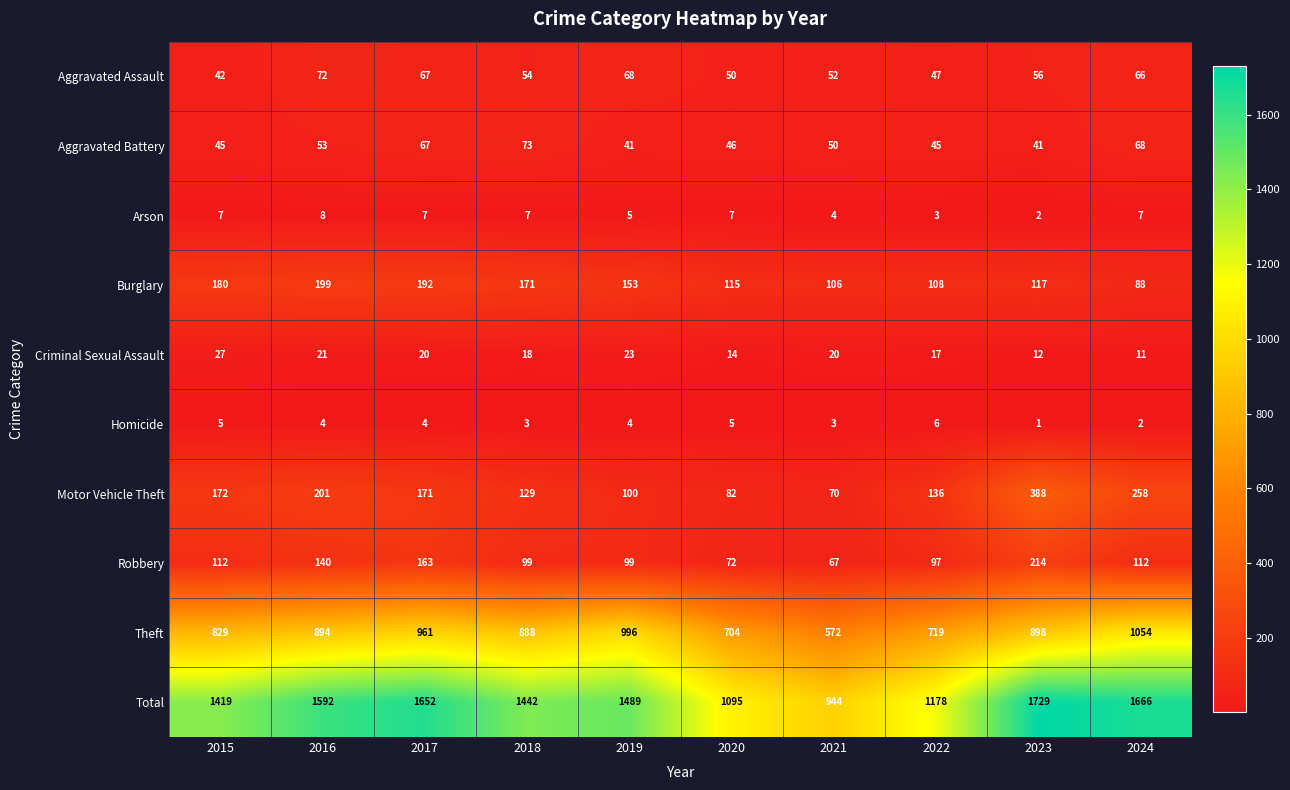

What is the sum of the Aggravated Assault values at 2015 and 2024?

108